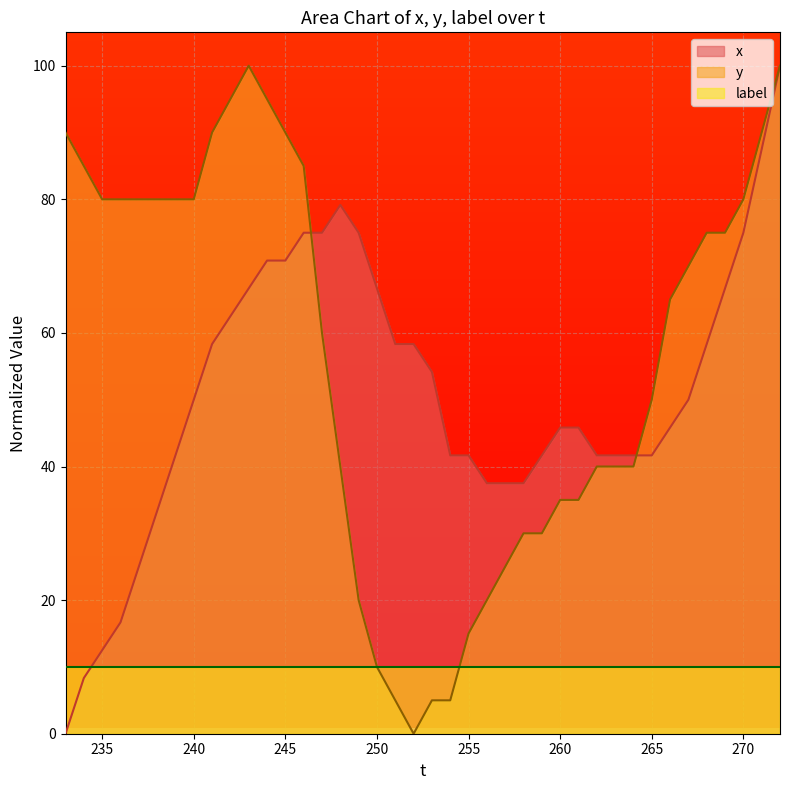

Which series ends up on top after the final intersection of x and label?

x